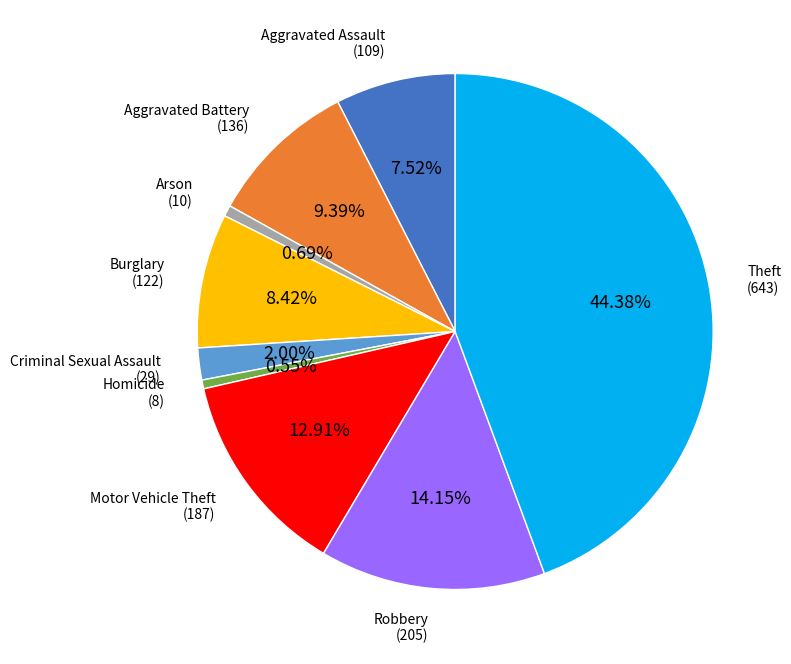

How many slices are in this pie chart?

9